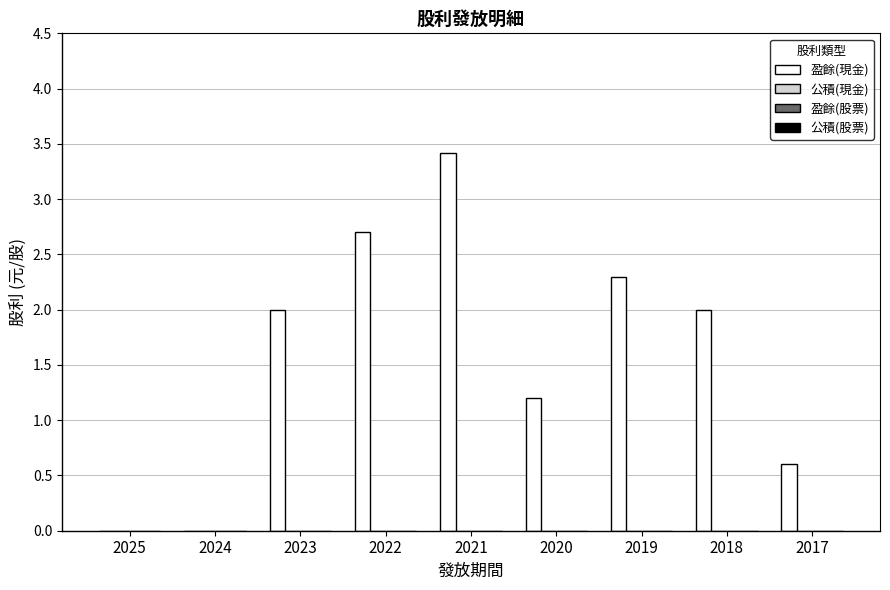

What is the sum of all values?

14.2